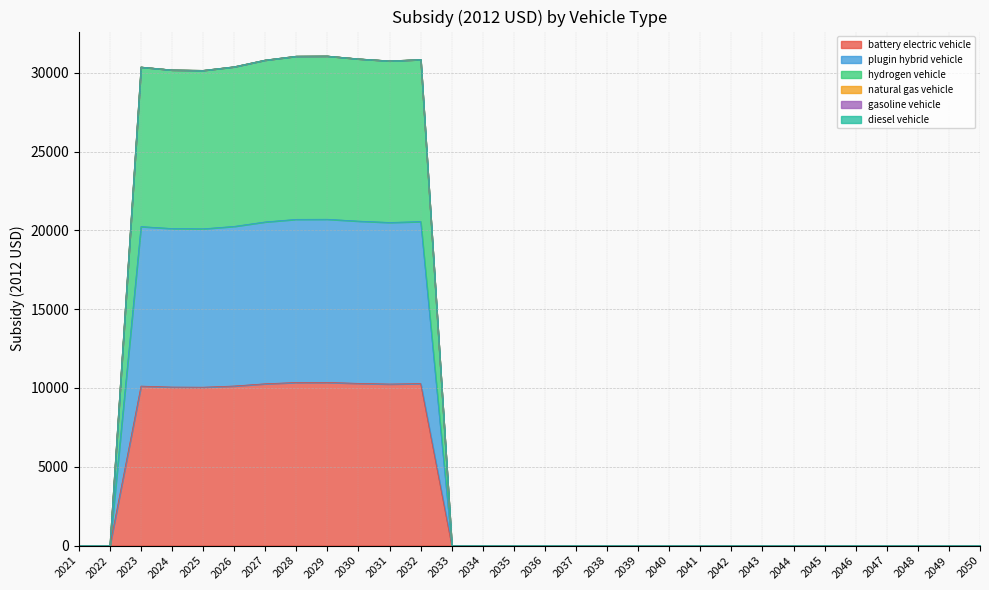

Is it true that plugin hybrid vehicle equals 0.0 at 2021?

True